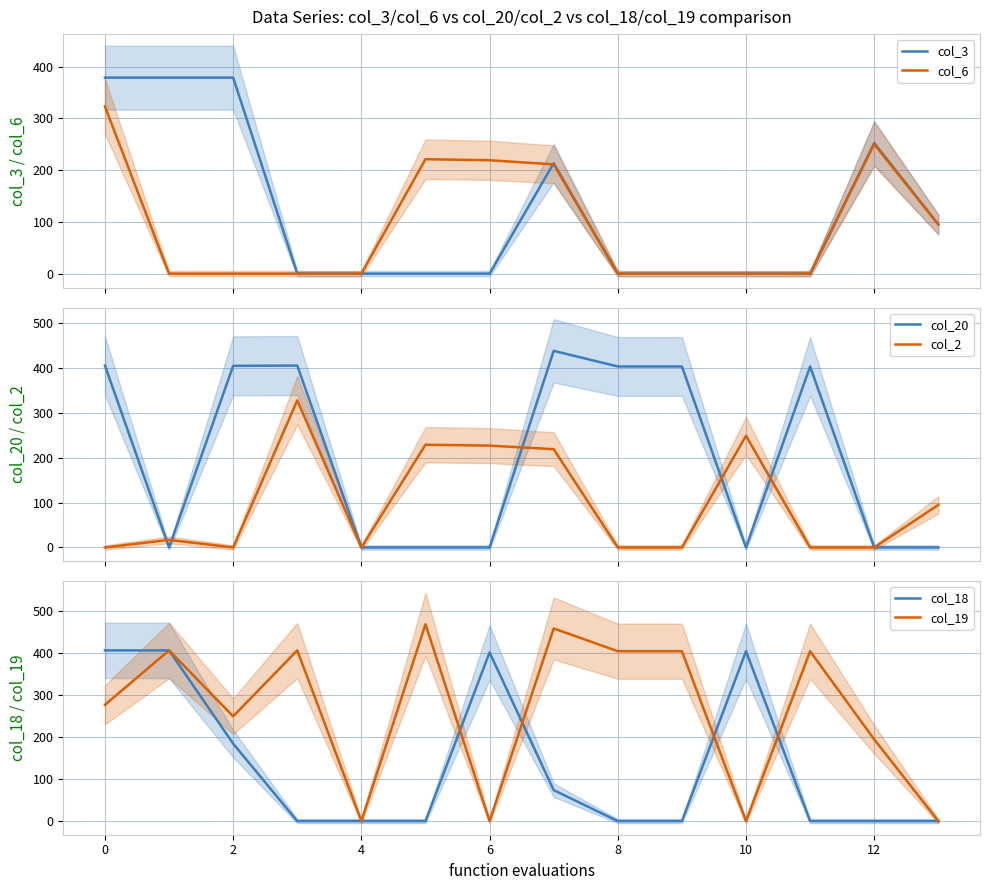

How many series are shown in this chart?

6